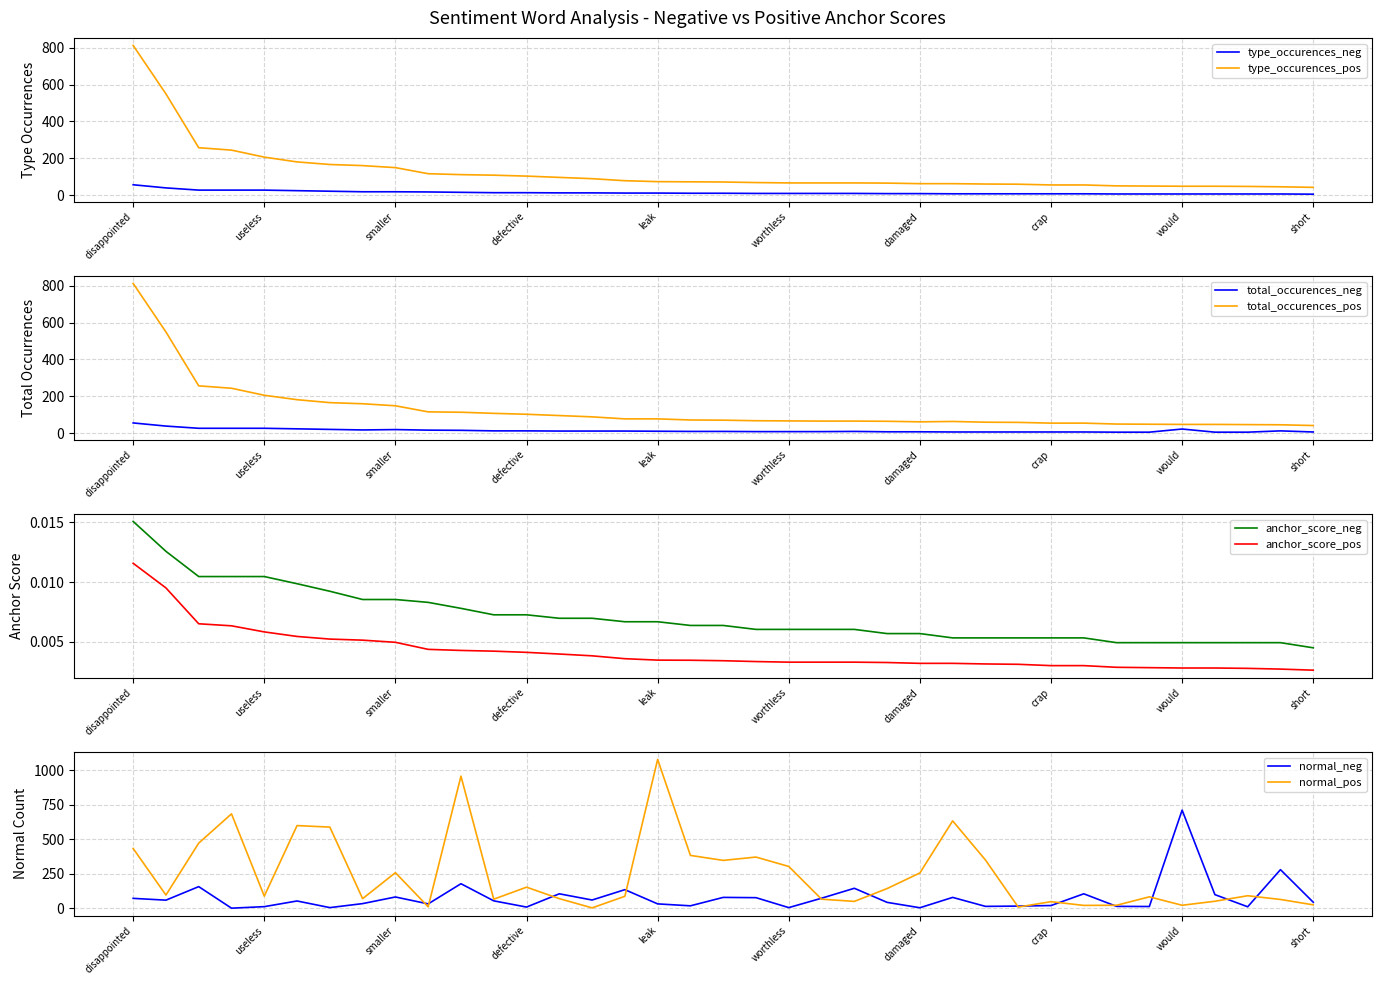

What is the label of the 12th point from the right?

filter